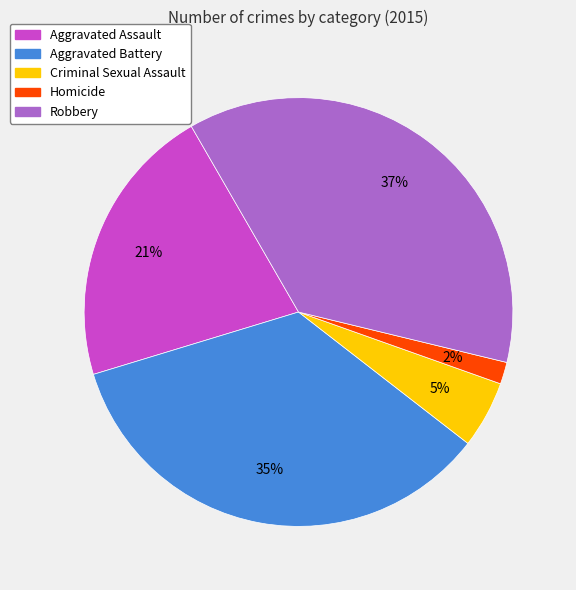

Which has a higher value, Homicide or Aggravated Battery?

Aggravated Battery